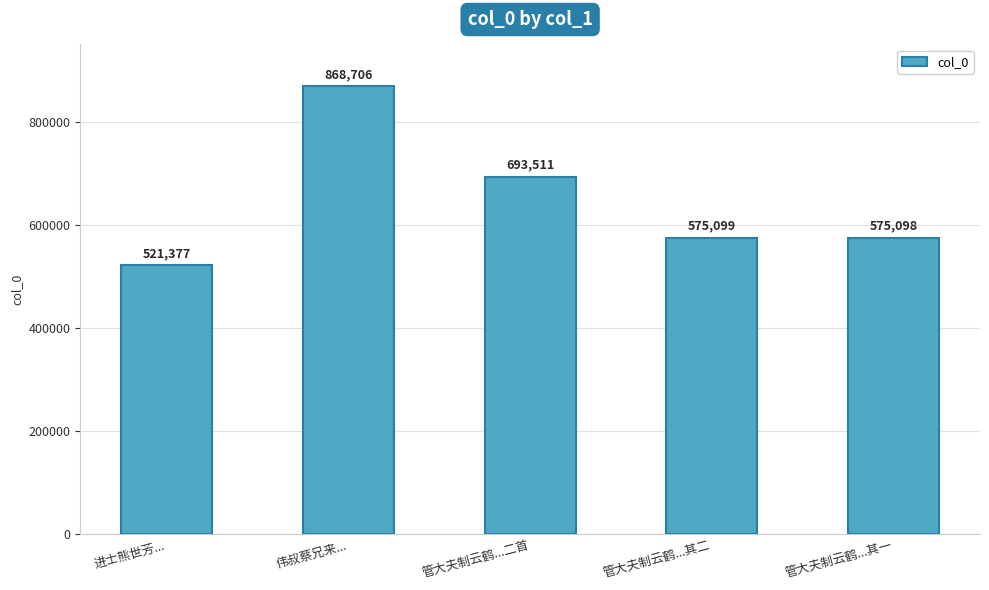

How many data points are less than 575099?

2